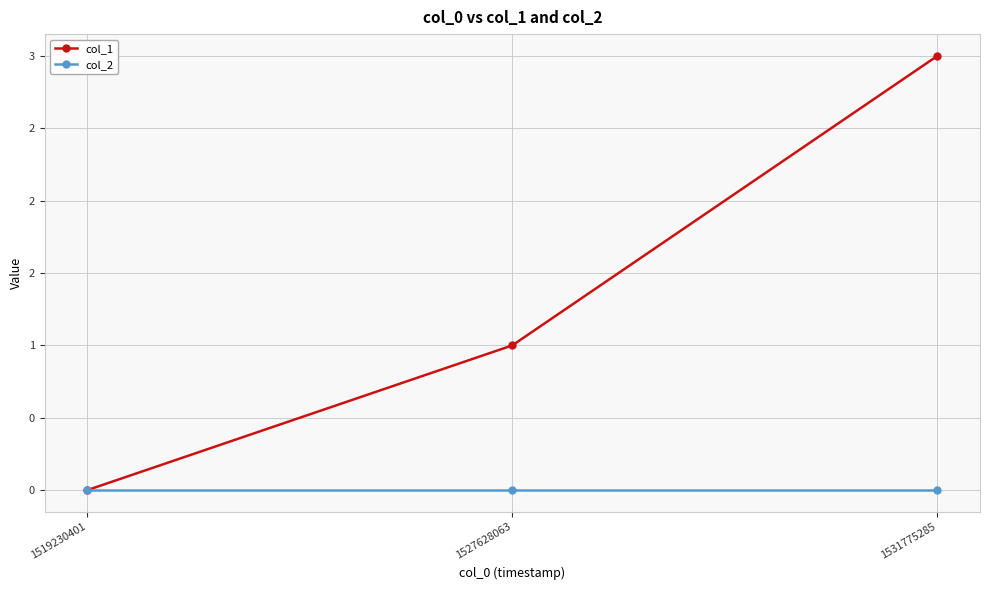

What are all the series names shown in the legend?

col_1, col_2